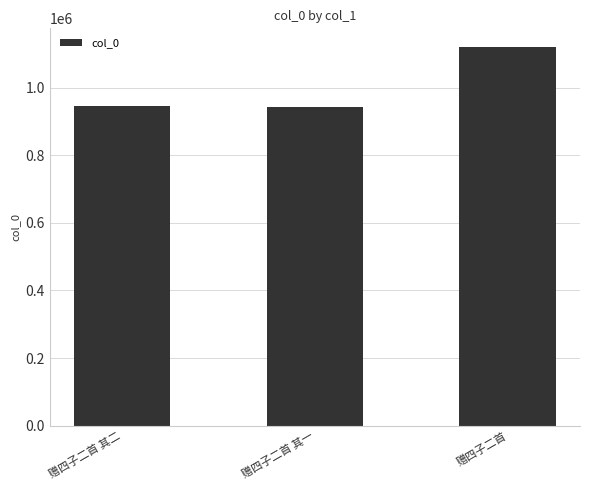

What is the ratio of the value at 赠四子二首 其二 to the value at 赠四子二首 其一?

1.0